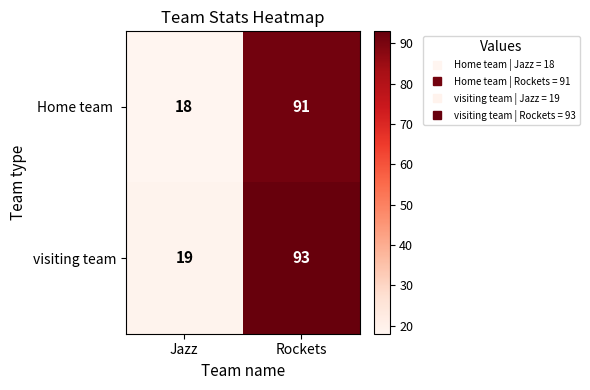

Is it true that visiting team equals 93 at Rockets?

True